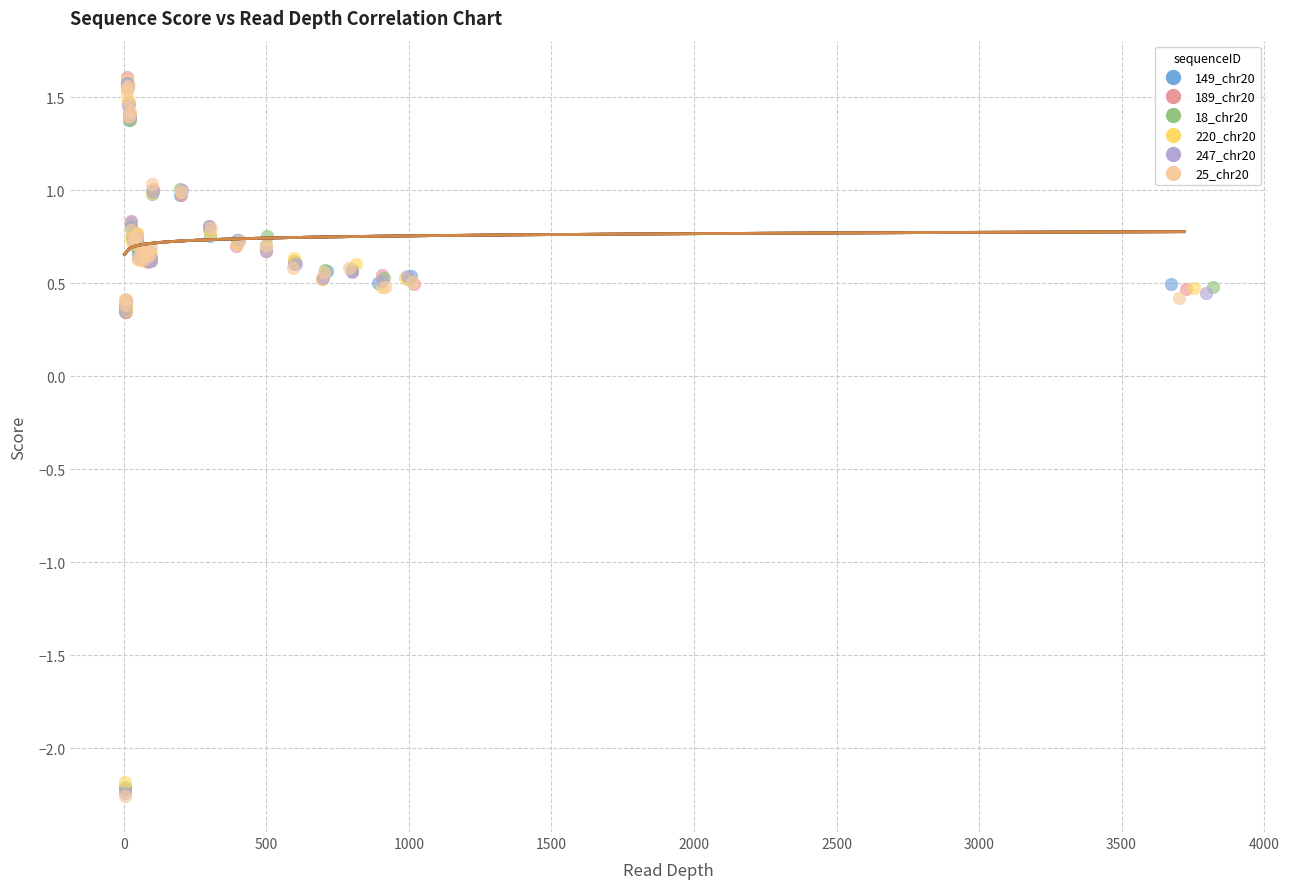

What are all the series names shown in the legend?

149_chr20, 189_chr20, 18_chr20, 220_chr20, 247_chr20, 25_chr20